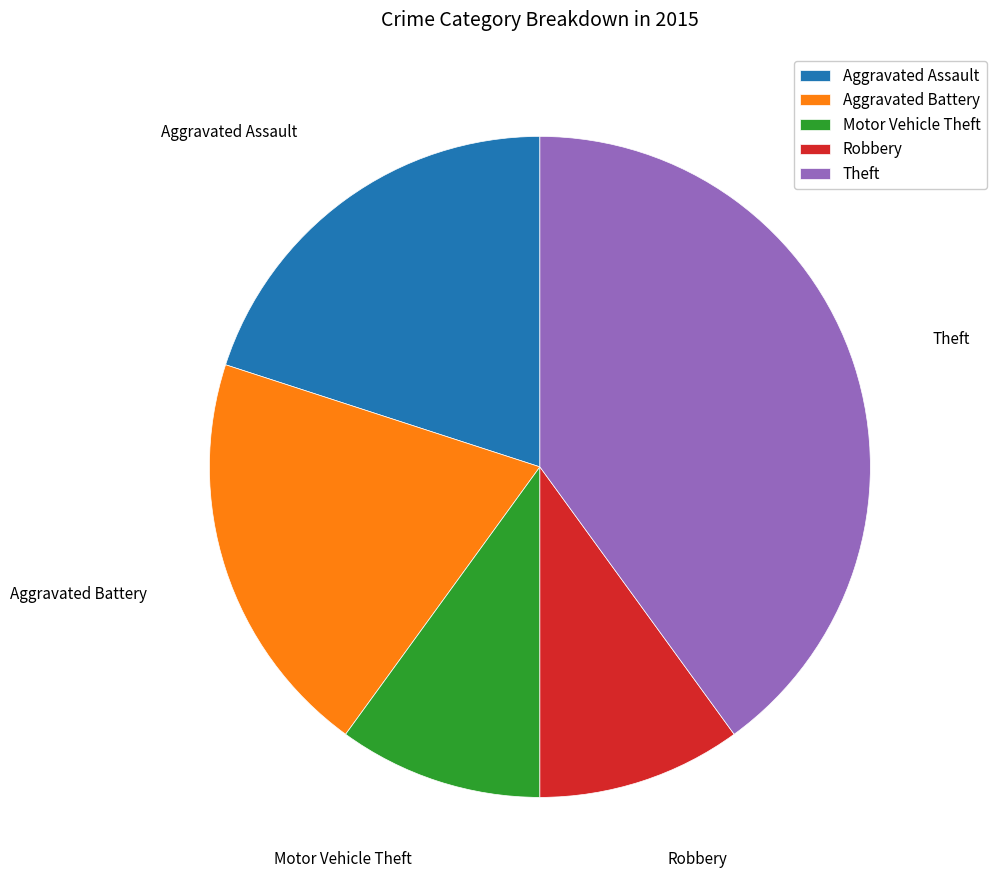

How many segments does this pie chart have?

5